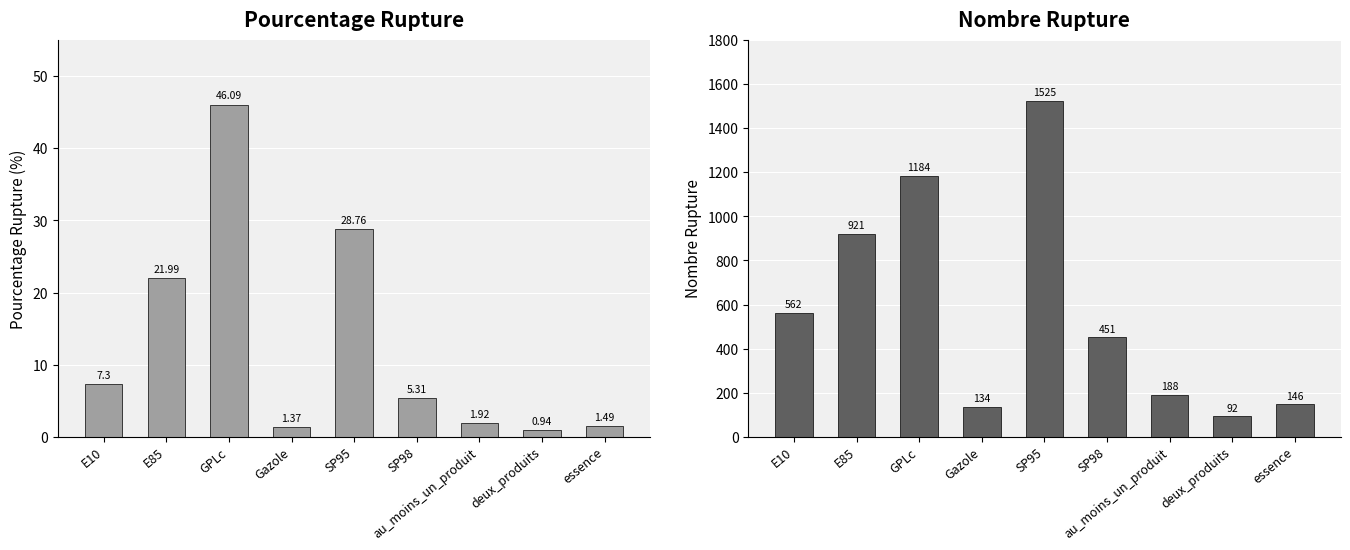

What value does the nombre_rupture series have at deux_produits?

92.0